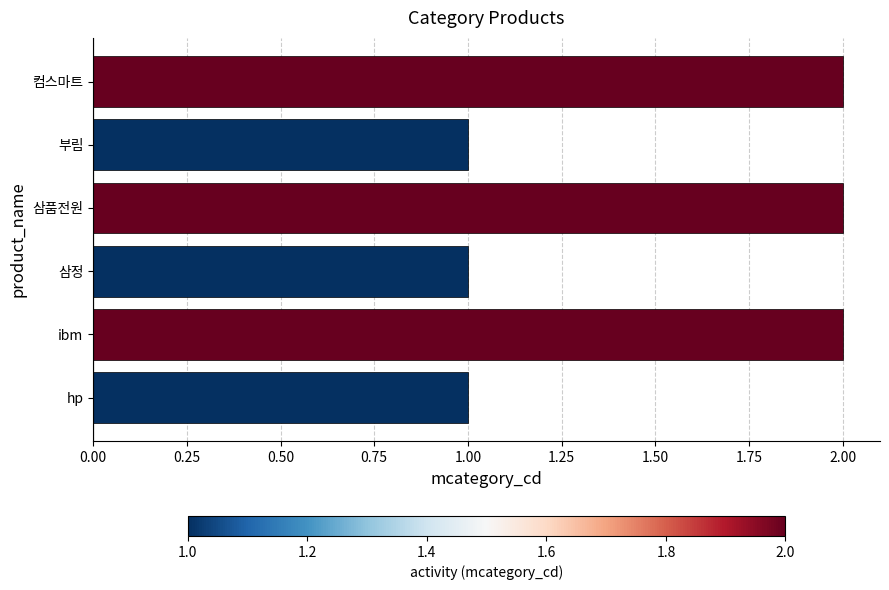

True or false: the data shows 1 at hp.

True